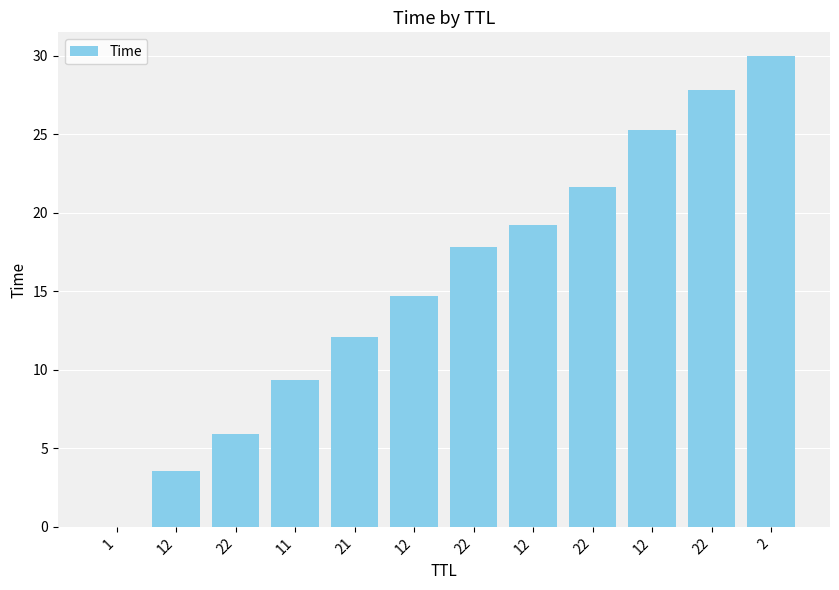

What is the change in value from 1 to 22?

+17.8